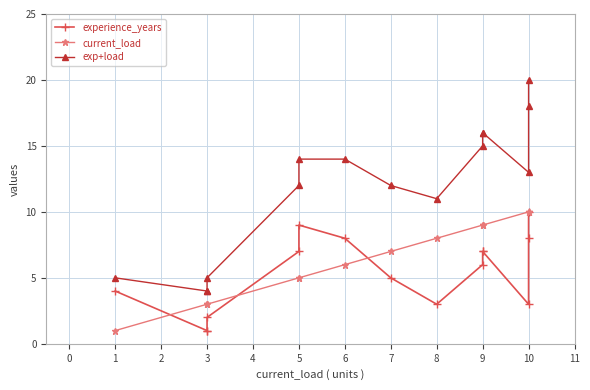

What is the maximum value shown in the chart?

20